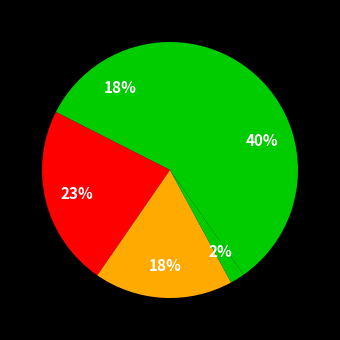

Count the number of slices in the pie.

5